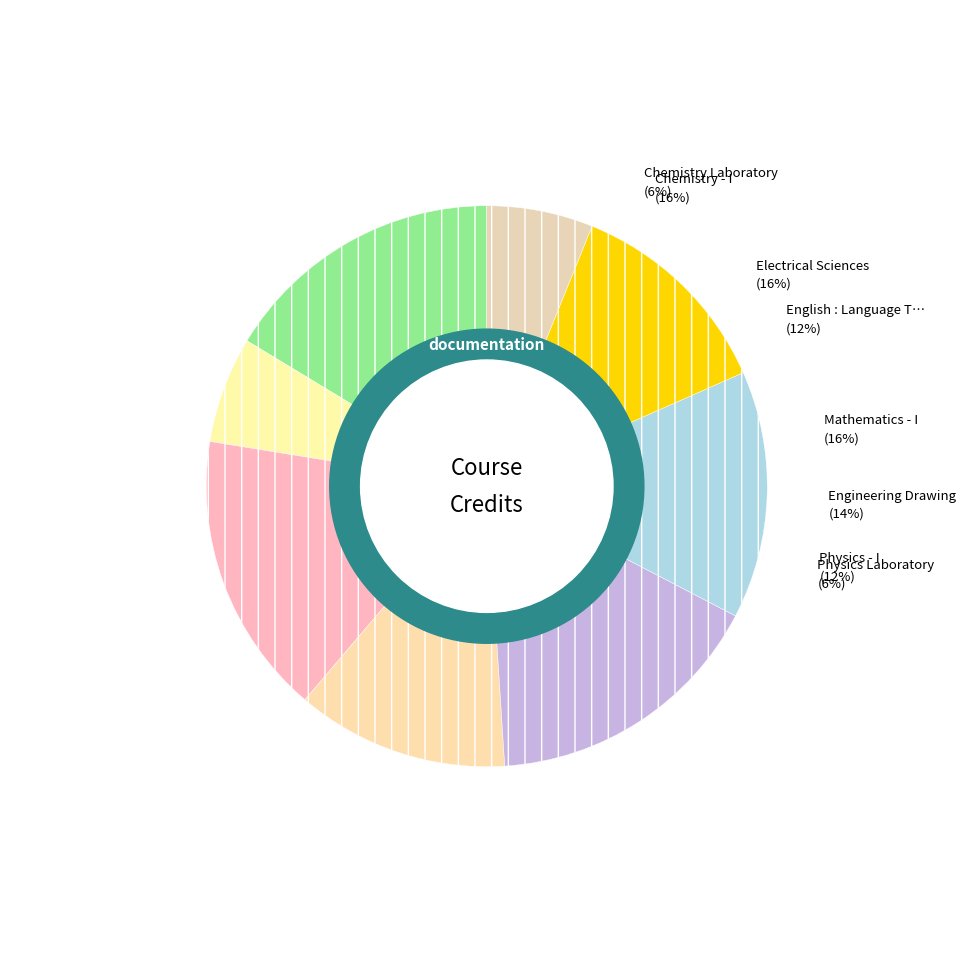

Rank the categories by value from highest to lowest.

Chemistry - I, Electrical Sciences, Mathematics - I, Engineering Drawing, English : Language Through Literature, Physics - I, Chemistry Laboratory, Physics Laboratory